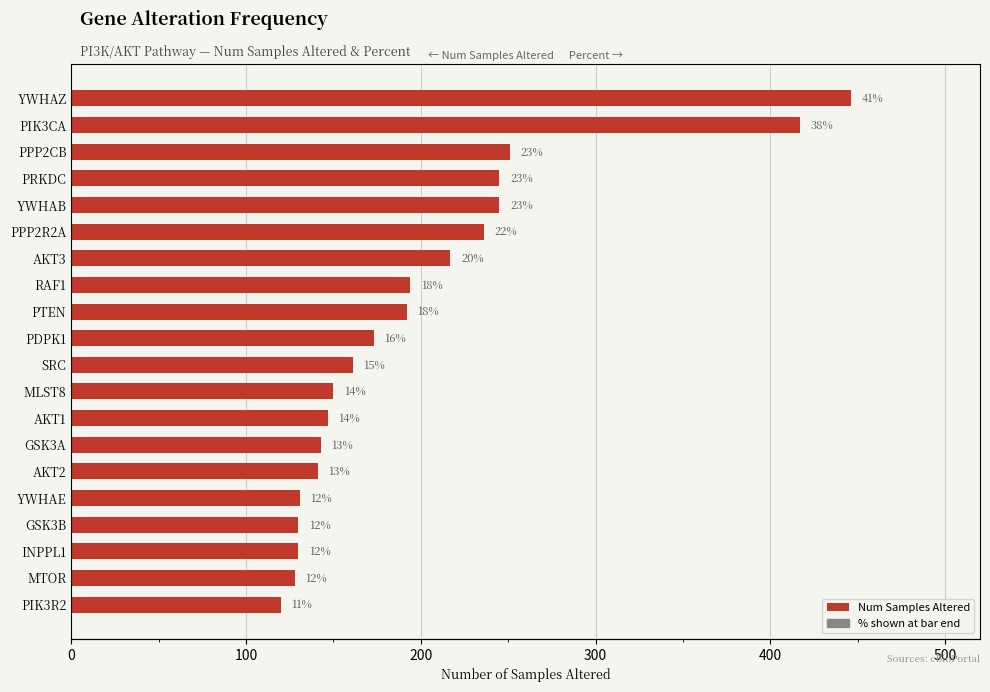

What is the minimum value shown in the chart?

120